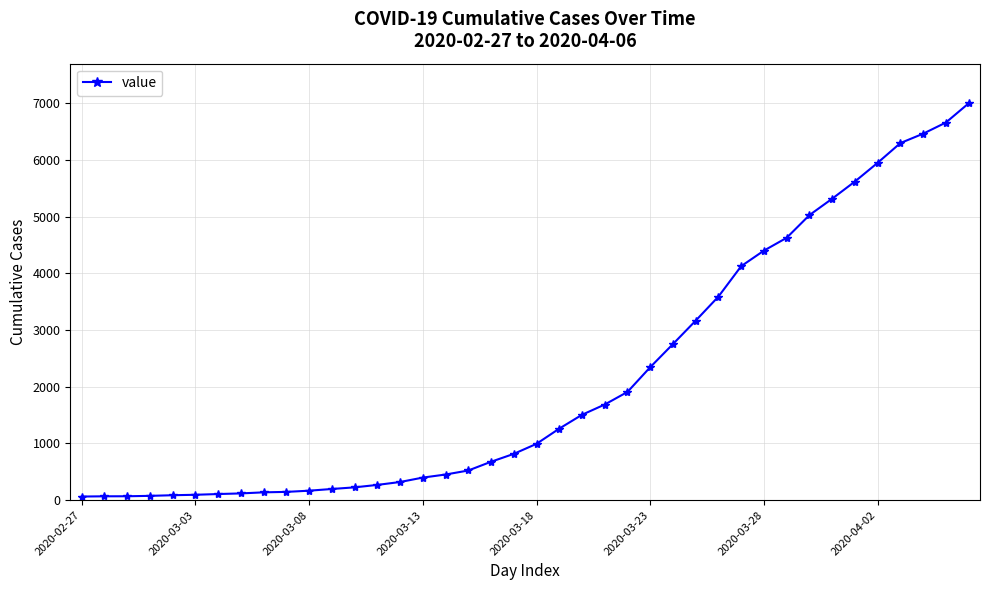

What is the maximum value shown in the chart?

6995